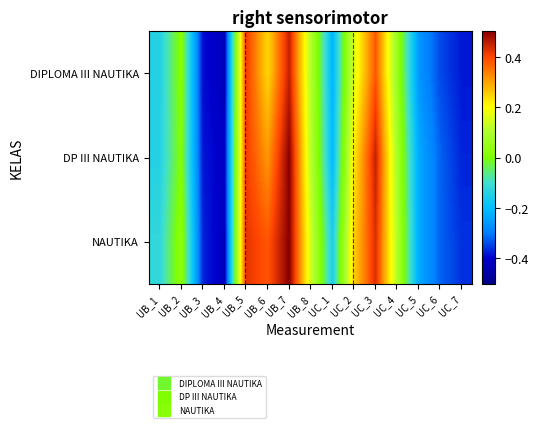

Rank the series at UC_5 from lowest to highest value.

DIPLOMA III NAUTIKA, DP III NAUTIKA, NAUTIKA